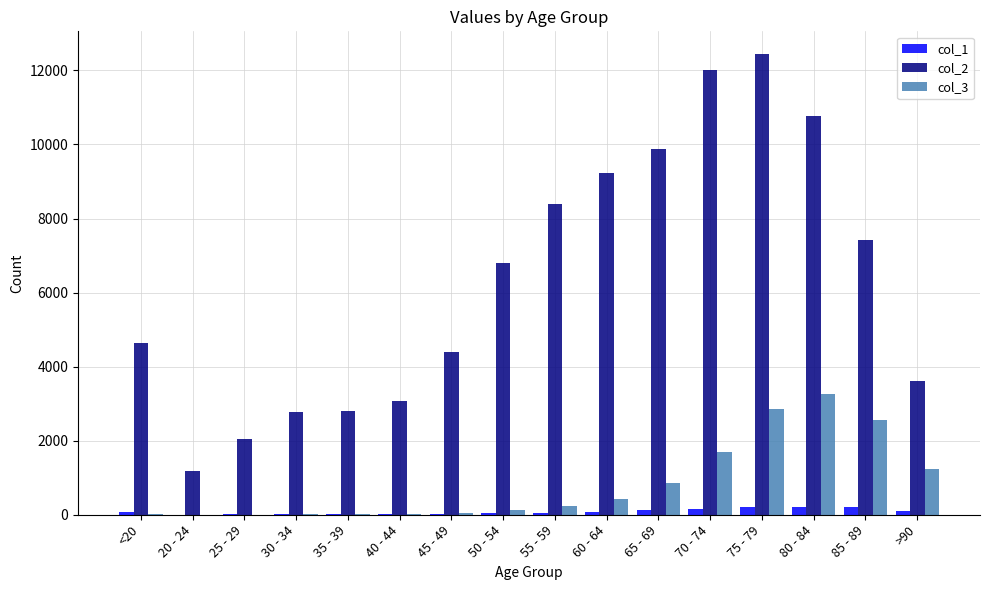

What is the difference between the col_3 values at 50 - 54 and <20?

108